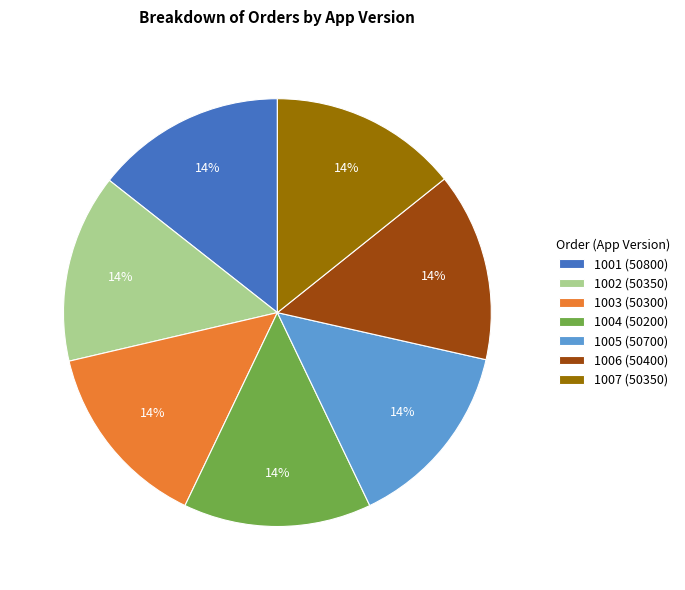

Does 1002 represent more than half of the total?

No